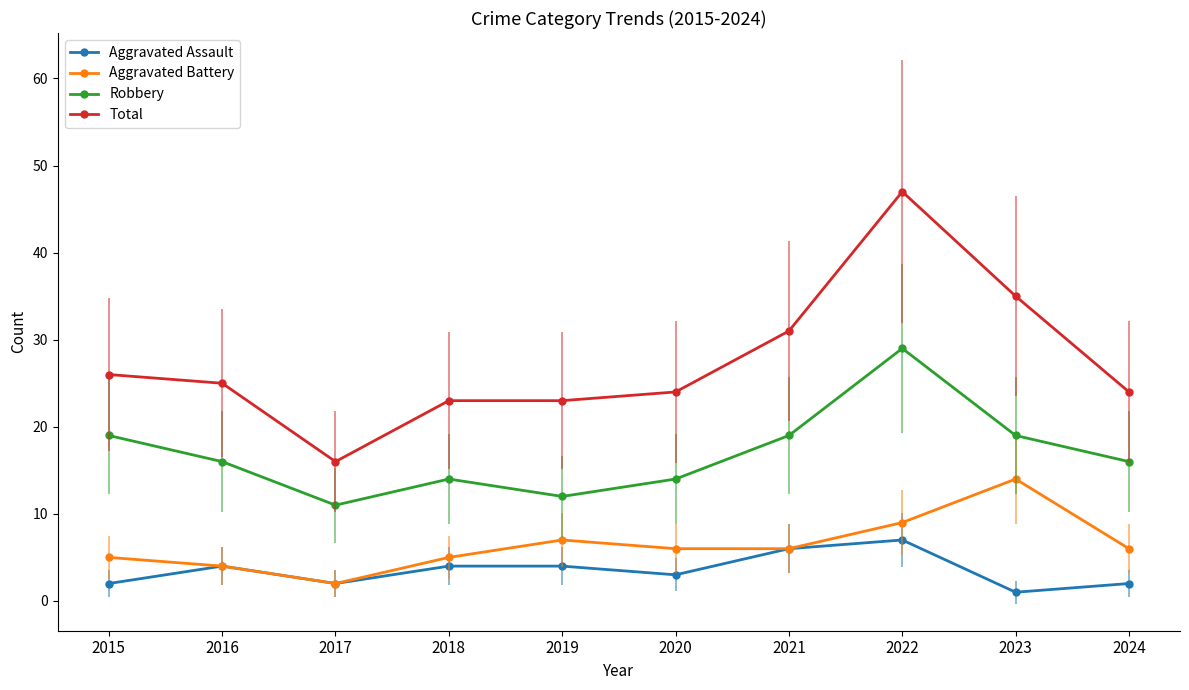

Which series changed the most between 2017 and 2018?

Total